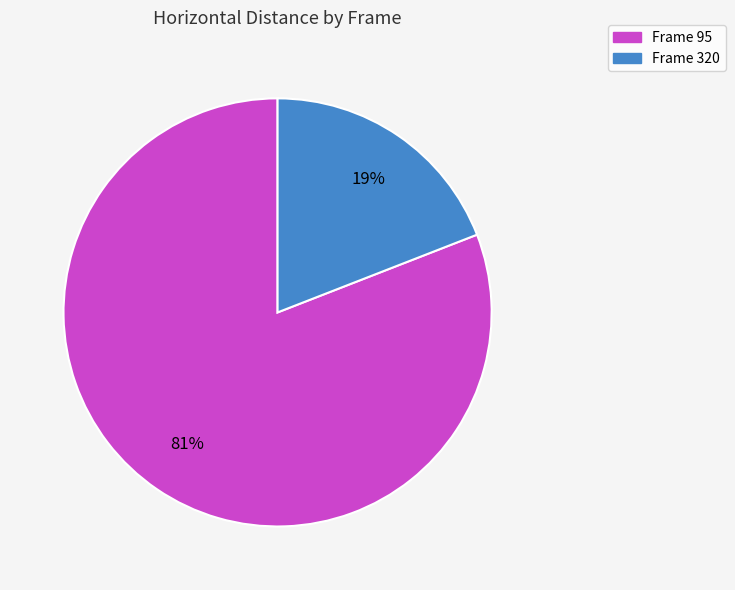

Do Frame 320 and Frame 95 together represent more than half of the pie?

Yes